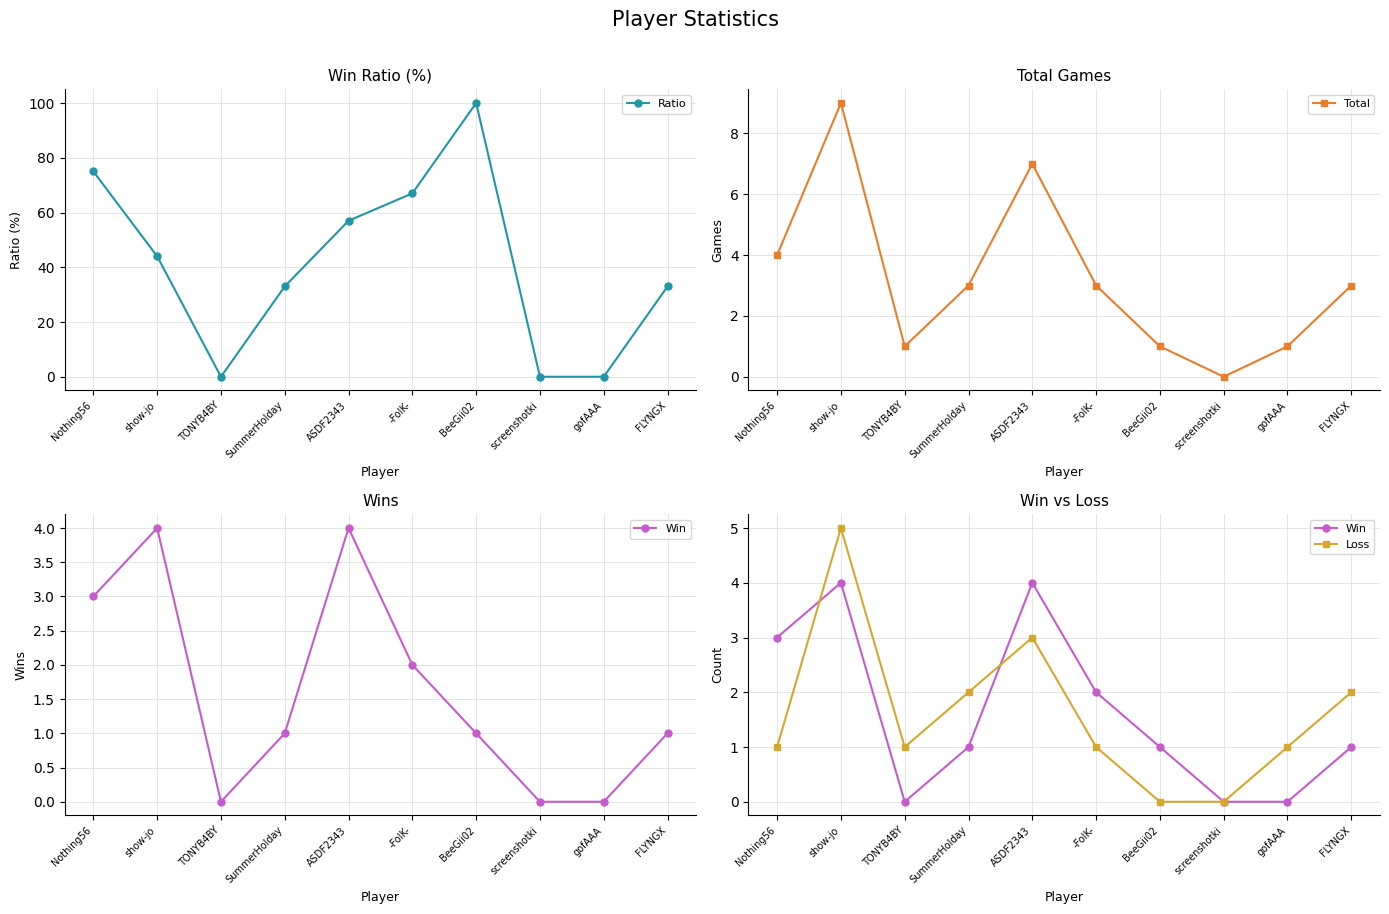

Between TONYB4BY and gofAAA, which series saw the biggest shift?

Ratio